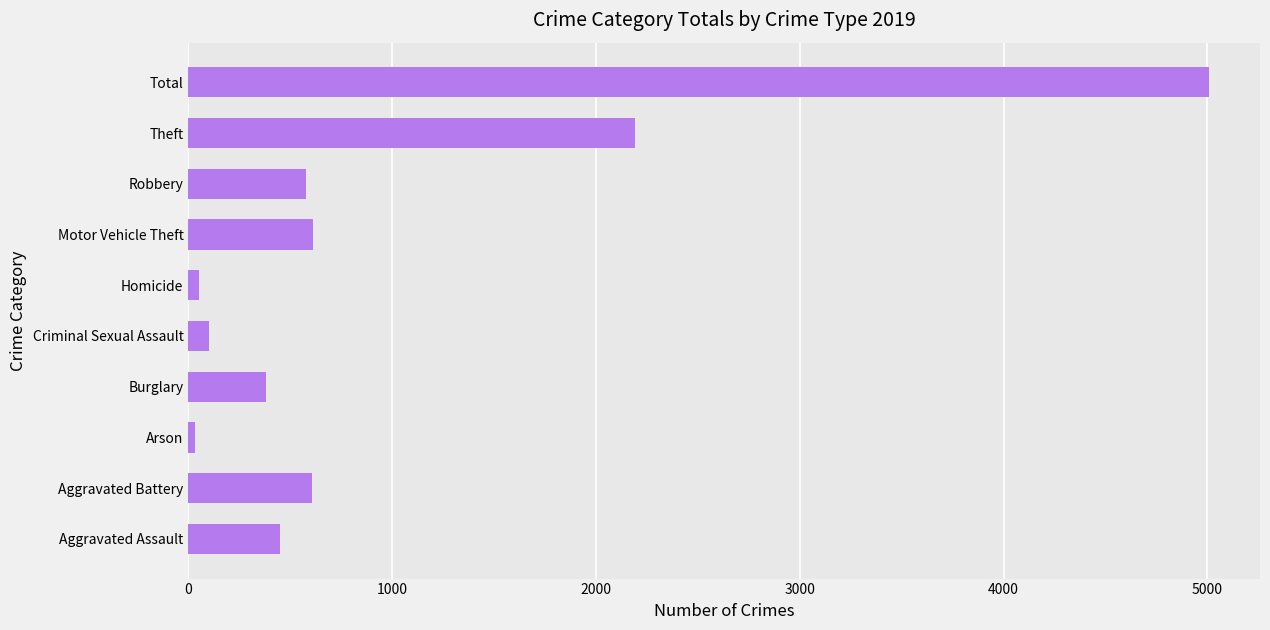

Count the number of data series in this chart.

1